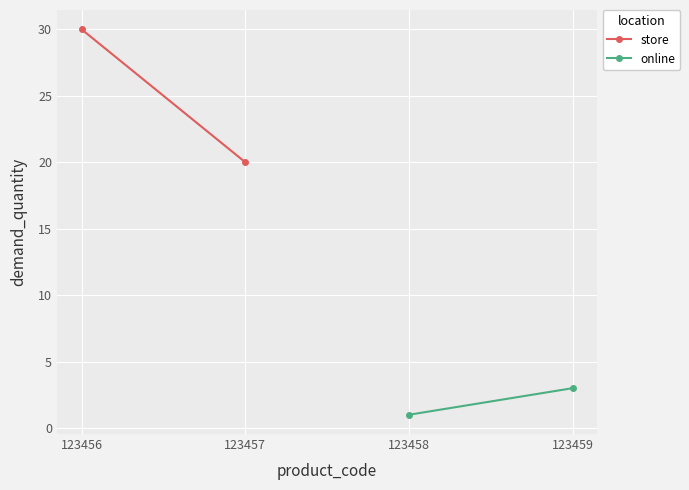

Rank the series by their average value, from lowest to highest.

online, store